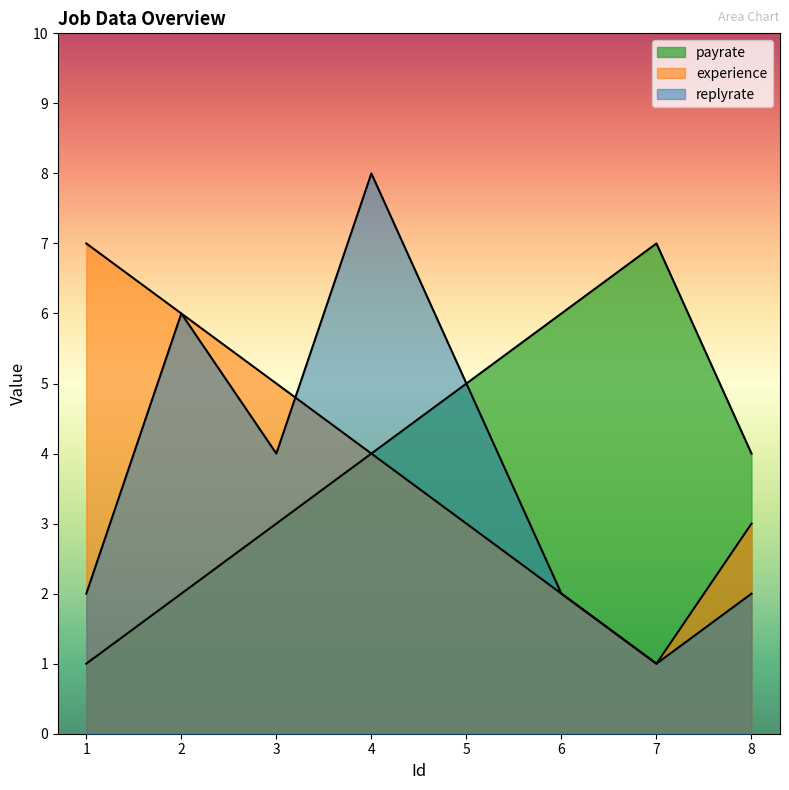

Which series has the largest total across all categories?

payrate